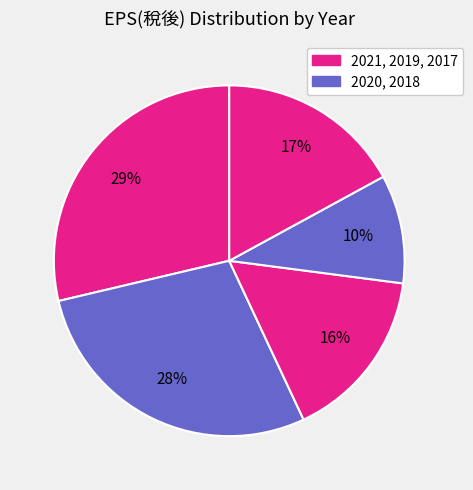

Count the number of slices in the pie.

5